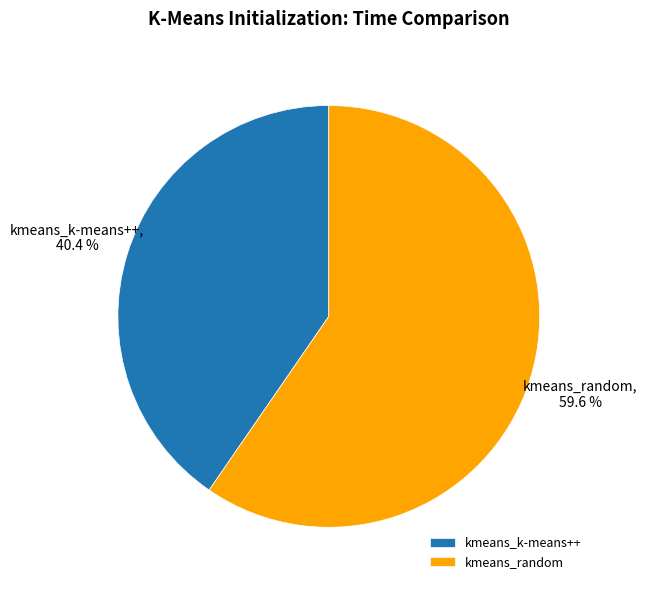

Count the number of slices in the pie.

2